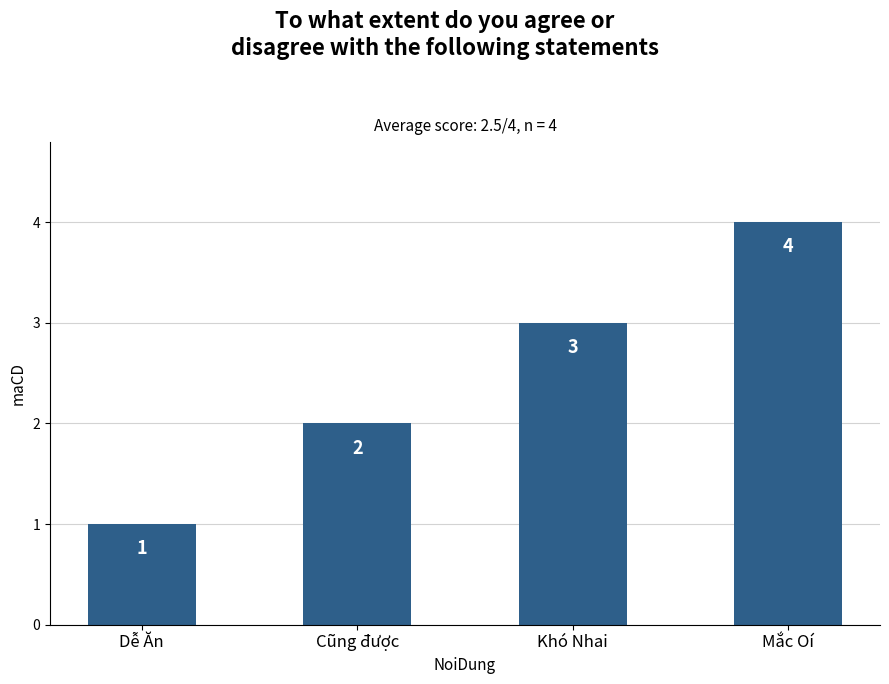

What is the label of the 1st bar from the right?

Mắc Oí